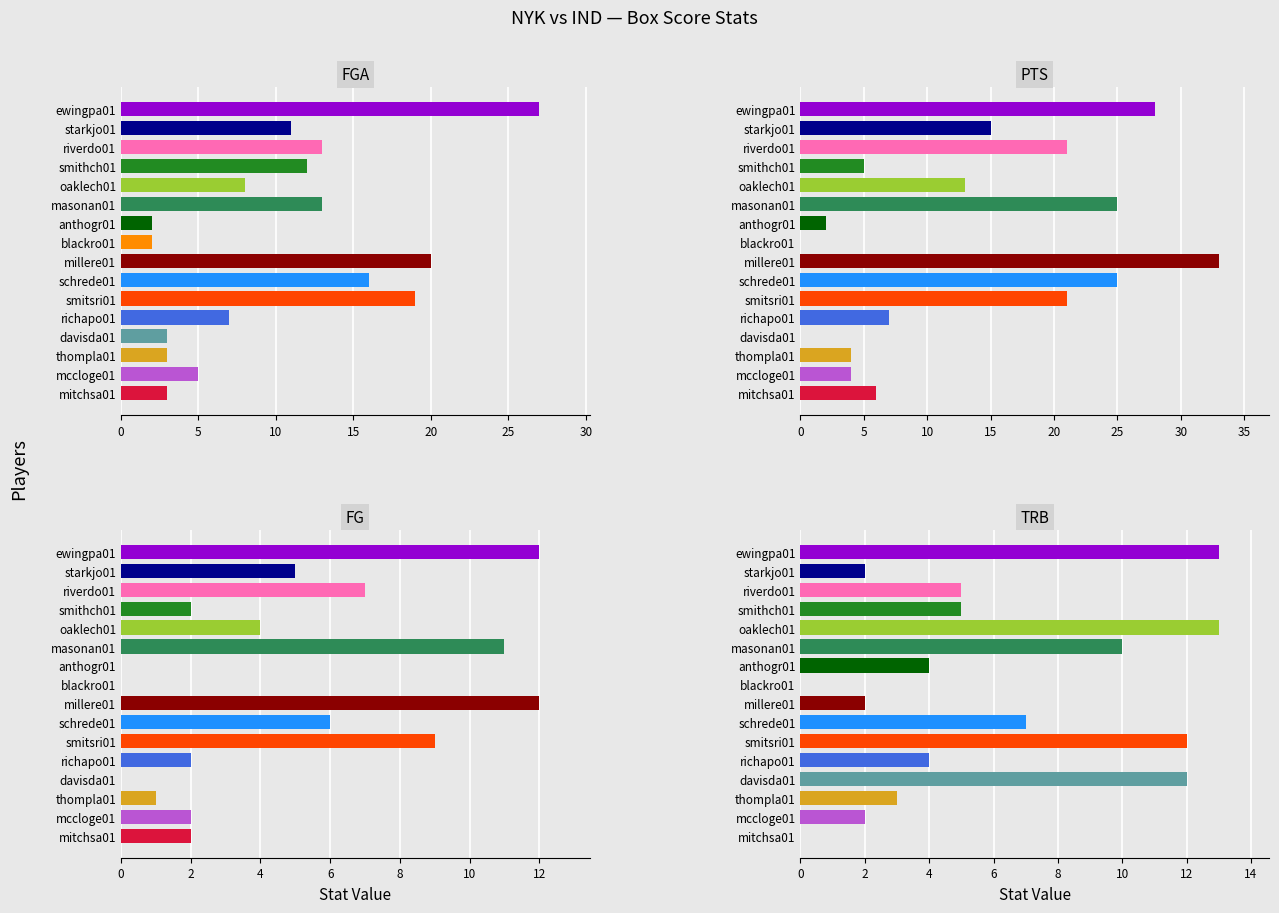

What is the label of the 11th bar from the right?

masonan01